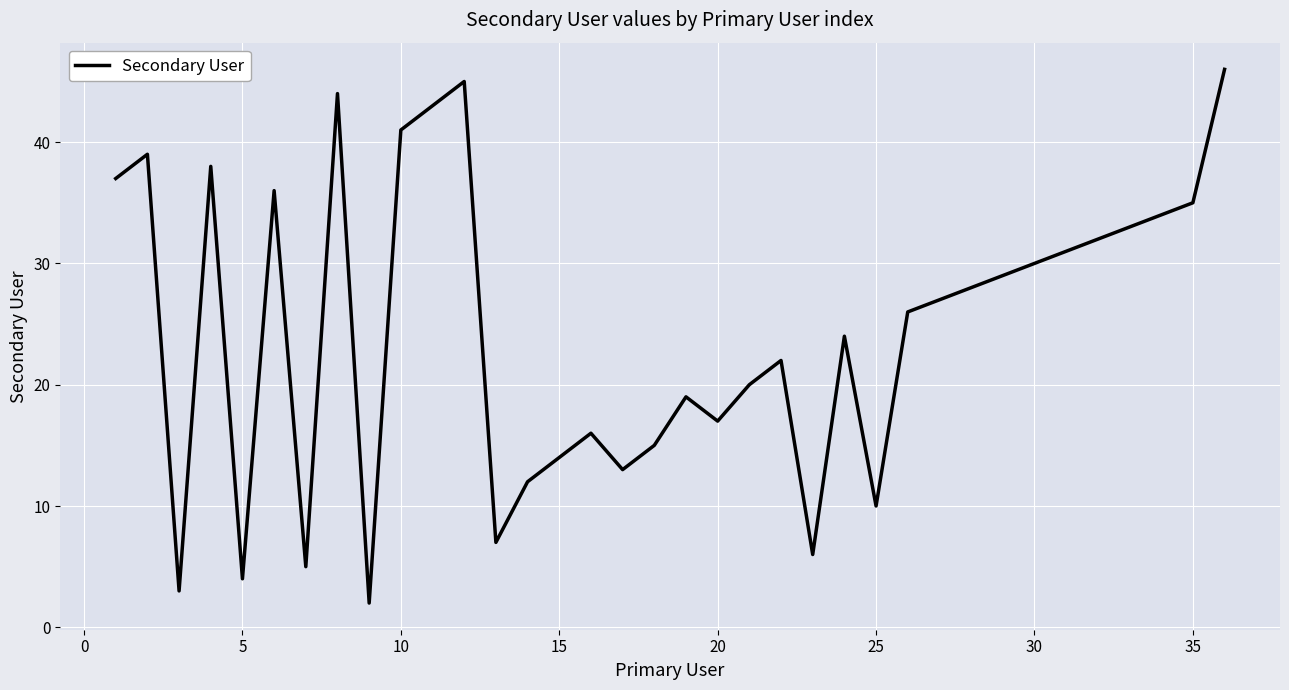

What is the difference between the maximum and minimum values?

44